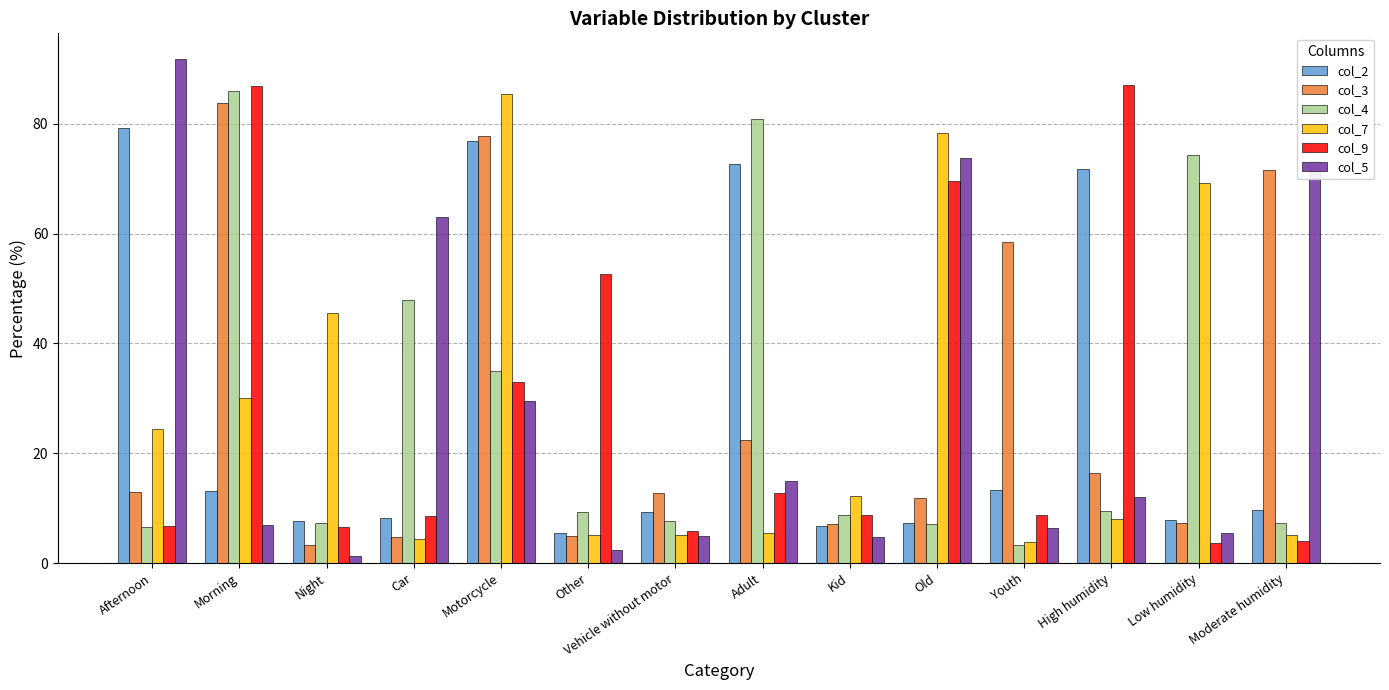

What is the difference between the col_3 values at Other and Afternoon?

8.1